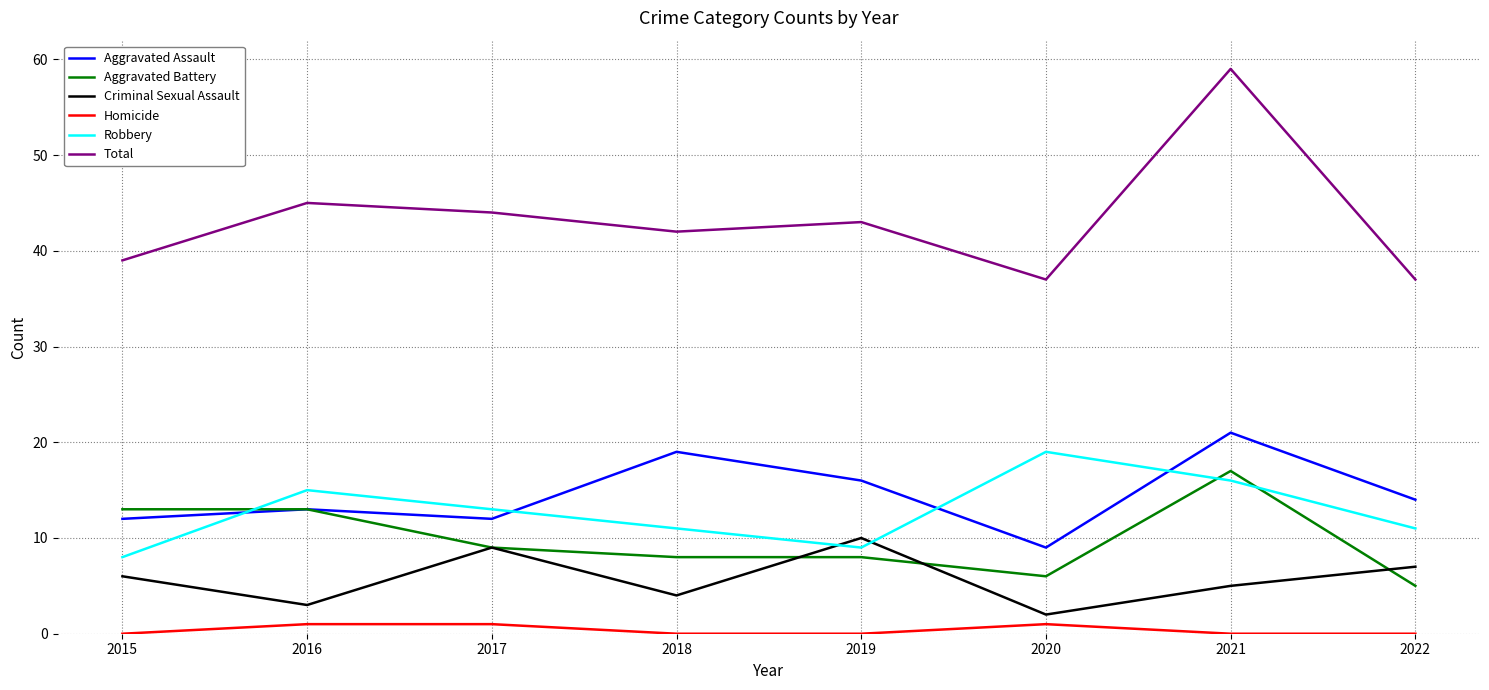

At 2021, list the series in order from smallest to largest.

Homicide, Criminal Sexual Assault, Robbery, Aggravated Battery, Aggravated Assault, Total